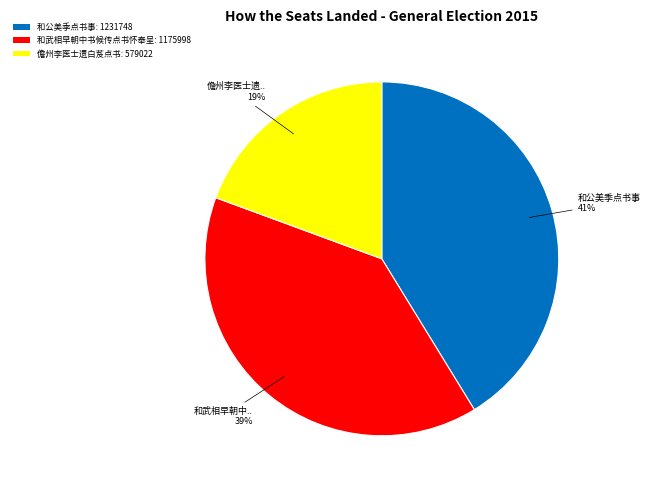

Is the sum of 和公美季点书事: 1231748 and 儋州李医士遗白芨点书: 579022 greater than half?

Yes